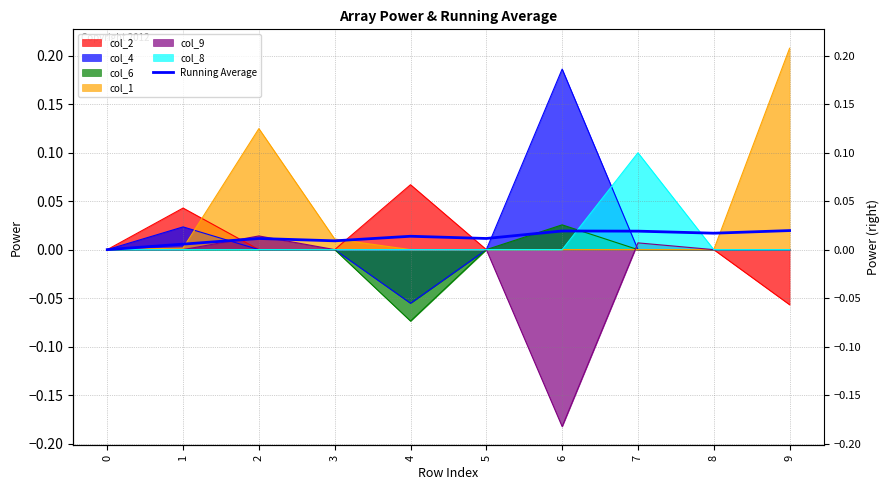

What is the sum of all values?

0.1